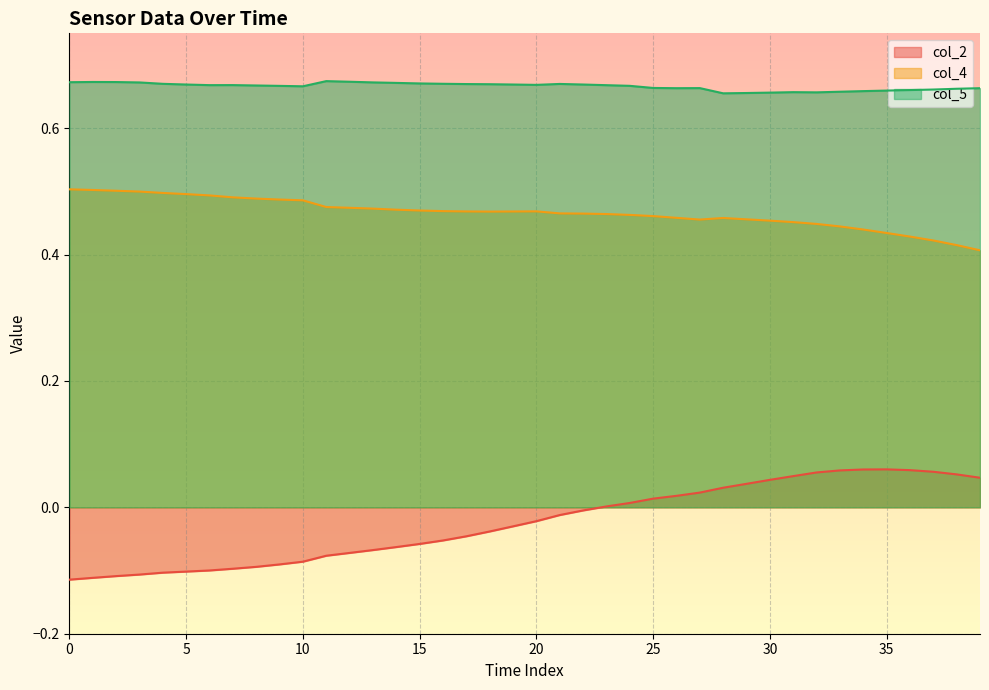

True or false: col_2_line and col_4_line intersect in this chart.

False